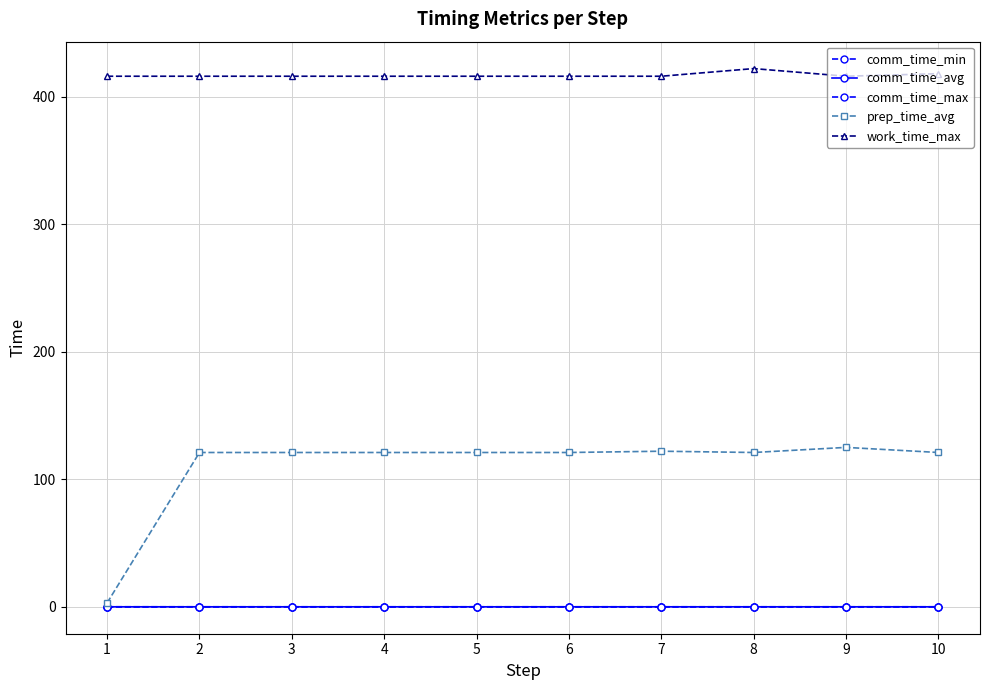

True or false: work_time_max has more than 1 points higher than both neighbors.

False